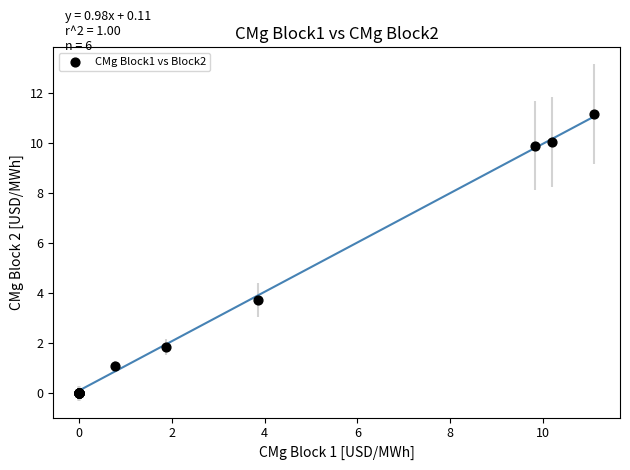

What Y value in the scatter plot is closest to 5?

3.7